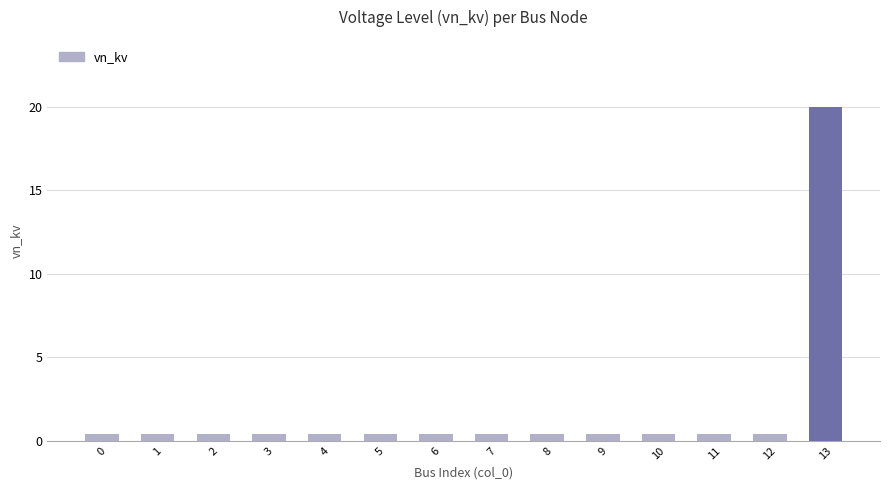

What is the value of the 5th bar from the left?

0.4